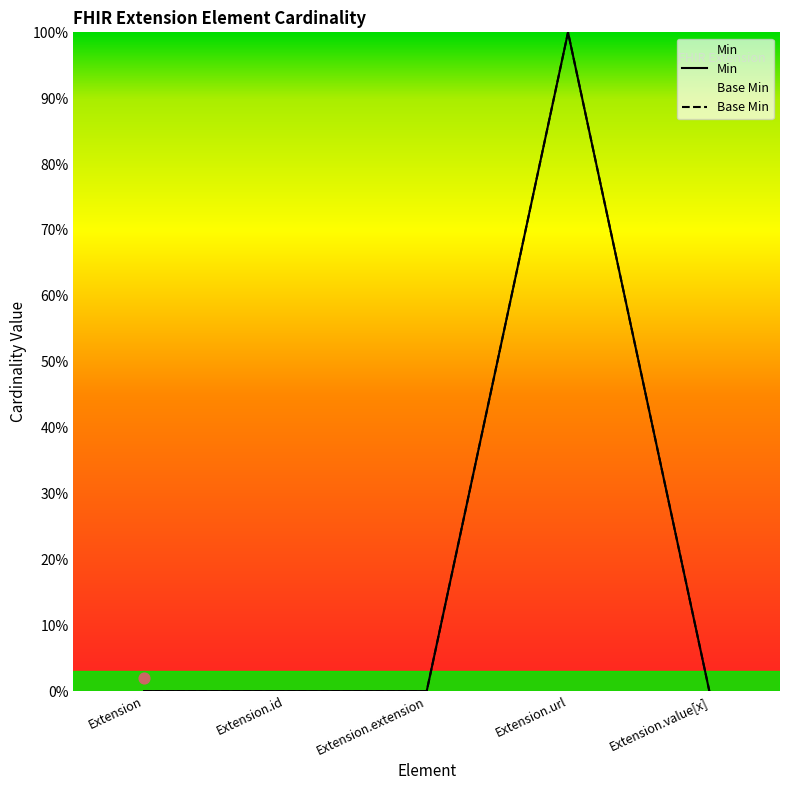

Which series has the largest total across all categories?

Min